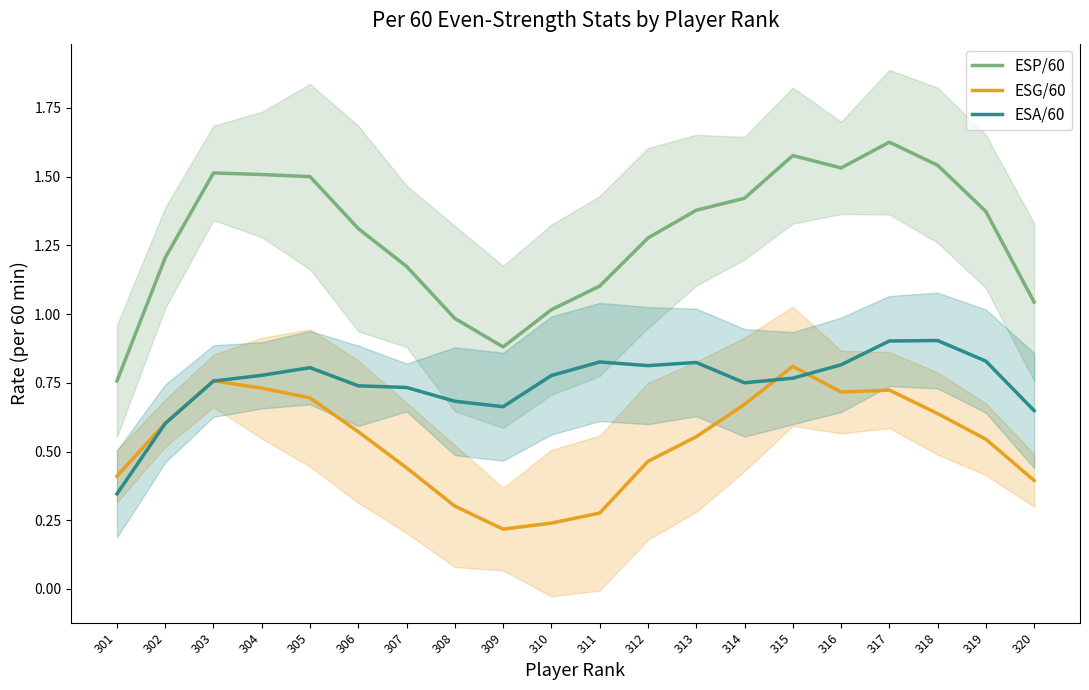

What is the smallest value displayed?

0.2